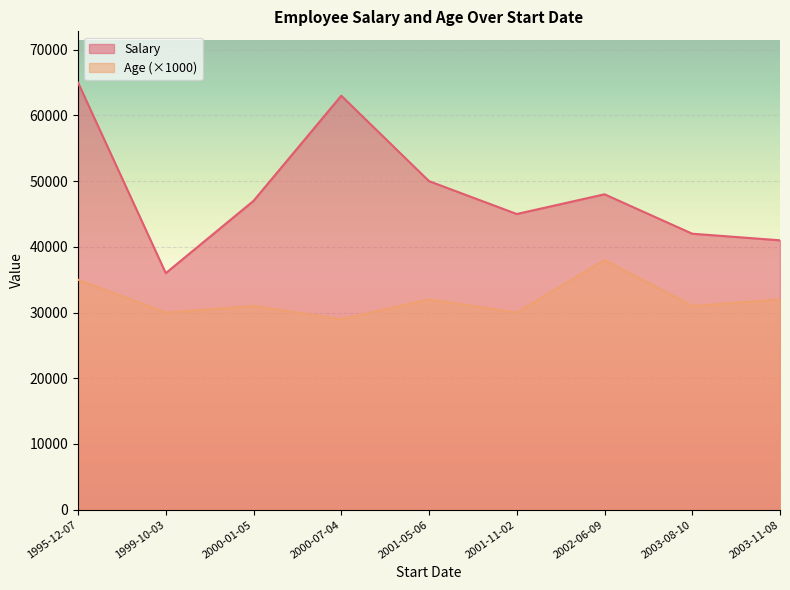

Count the number of data series in this chart.

2